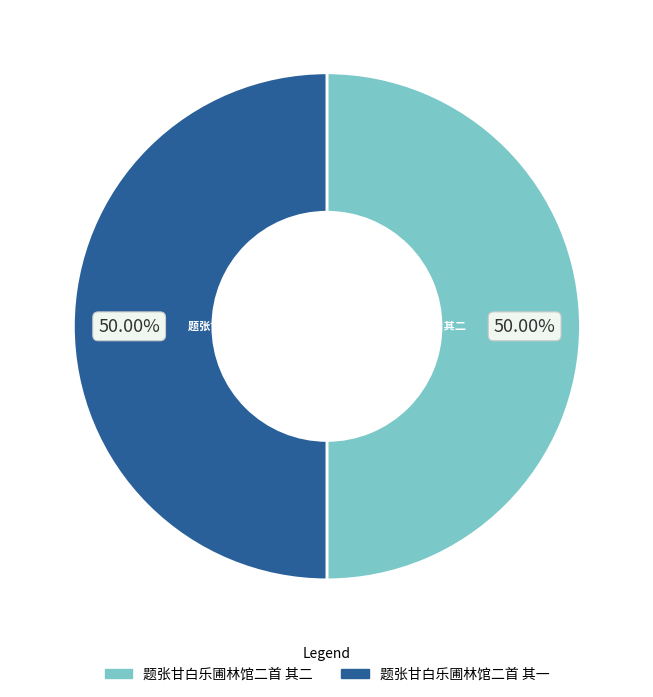

What is the ratio of the value at 题张甘白乐圃林馆二首 其一 to the value at 题张甘白乐圃林馆二首 其二?

1.0